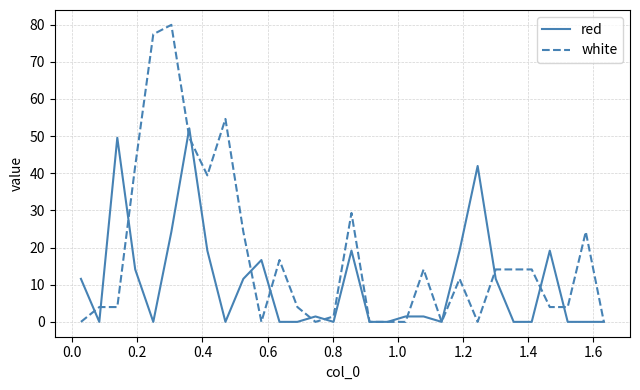

Rank the series by their average value, from highest to lowest.

white, red